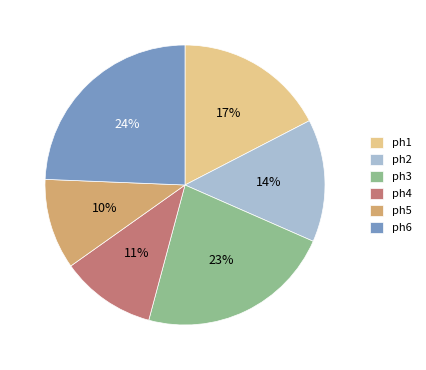

Rank the categories by value from highest to lowest.

ph6, ph3, ph1, ph2, ph4, ph5